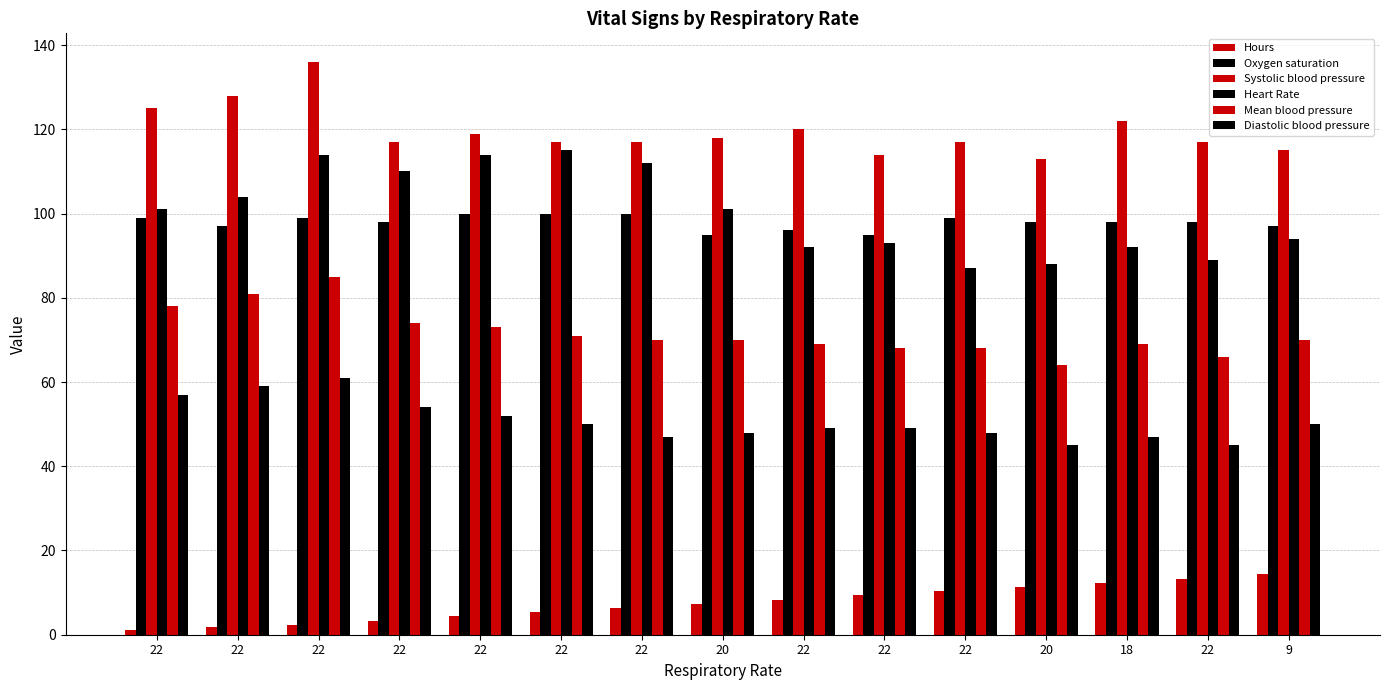

How many groups of bars are there?

15